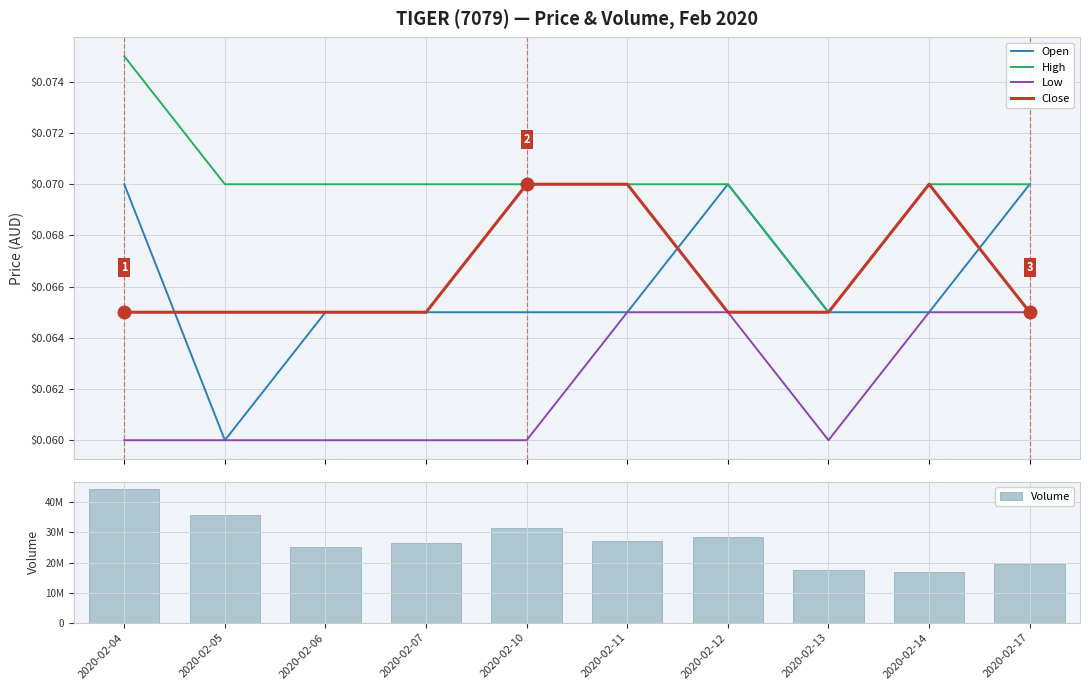

What is the value of the Volume bar at the 4th from the left?

26344200.0